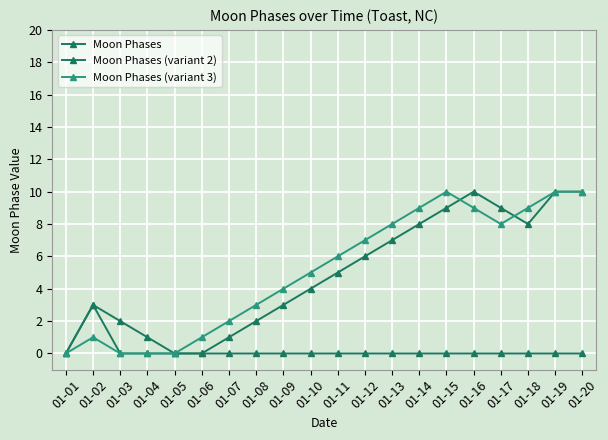

Does the chart display data point markers on the line(s)?

Yes